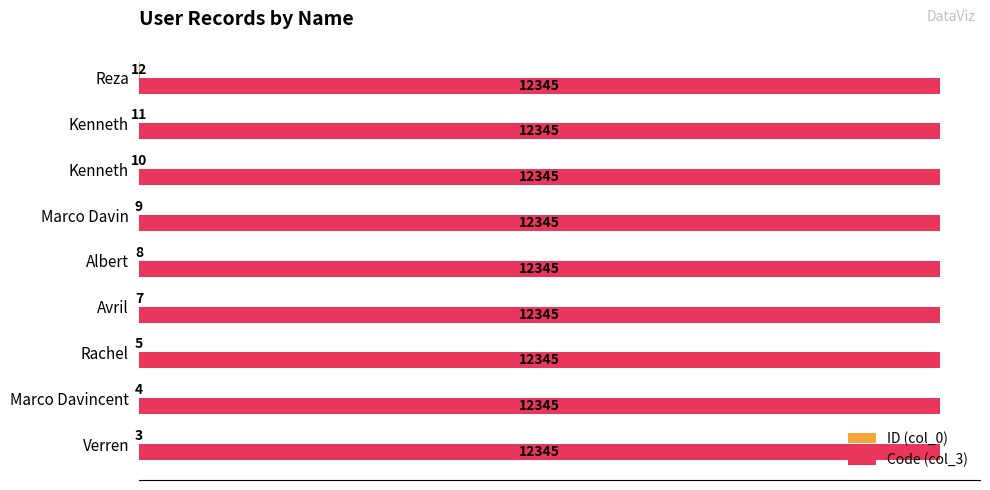

How many series are shown in this chart?

2